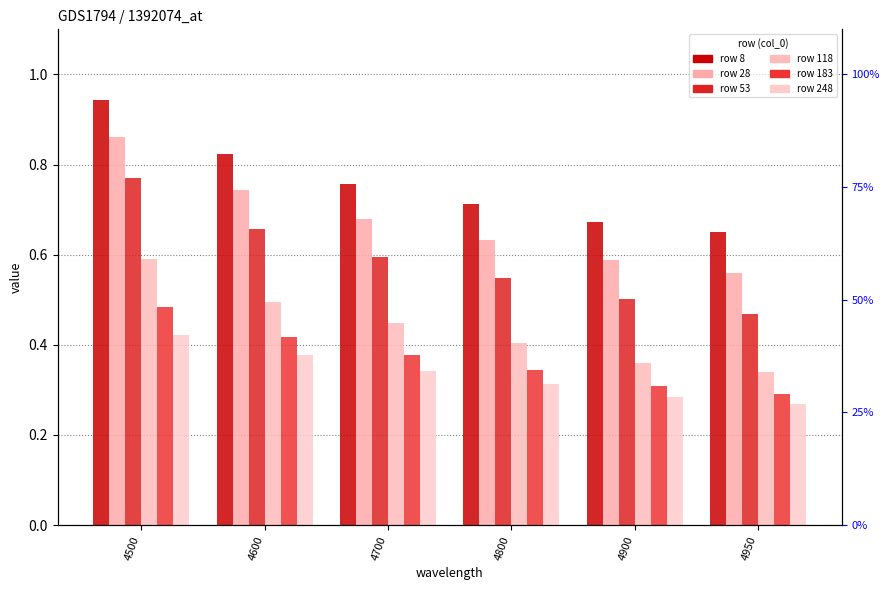

What is the value of the 118 bar at the 3rd from the left?

0.4